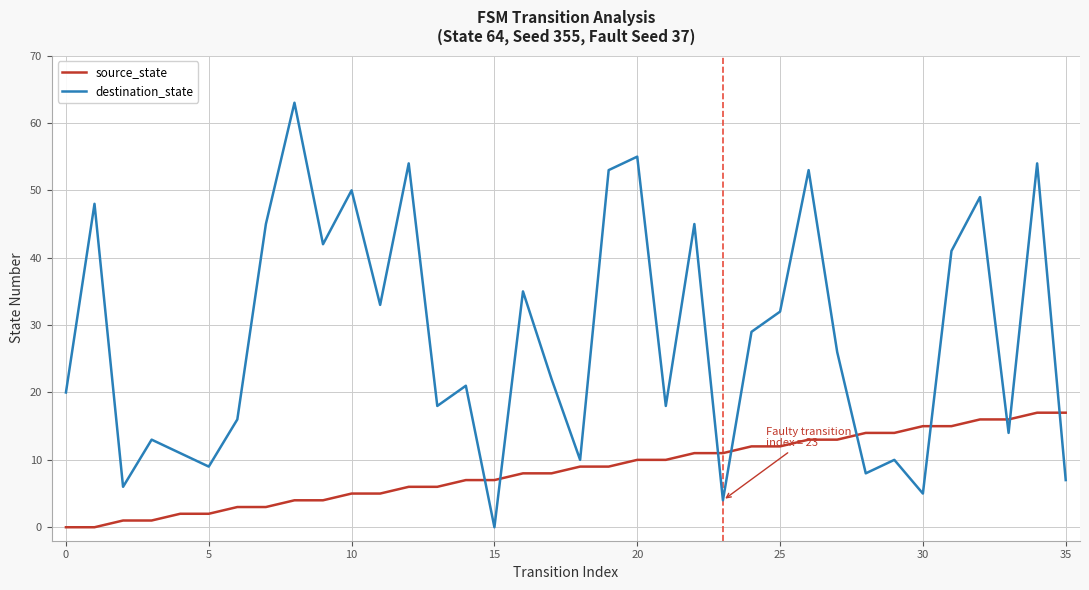

Which series has the largest total across all categories?

destination_state